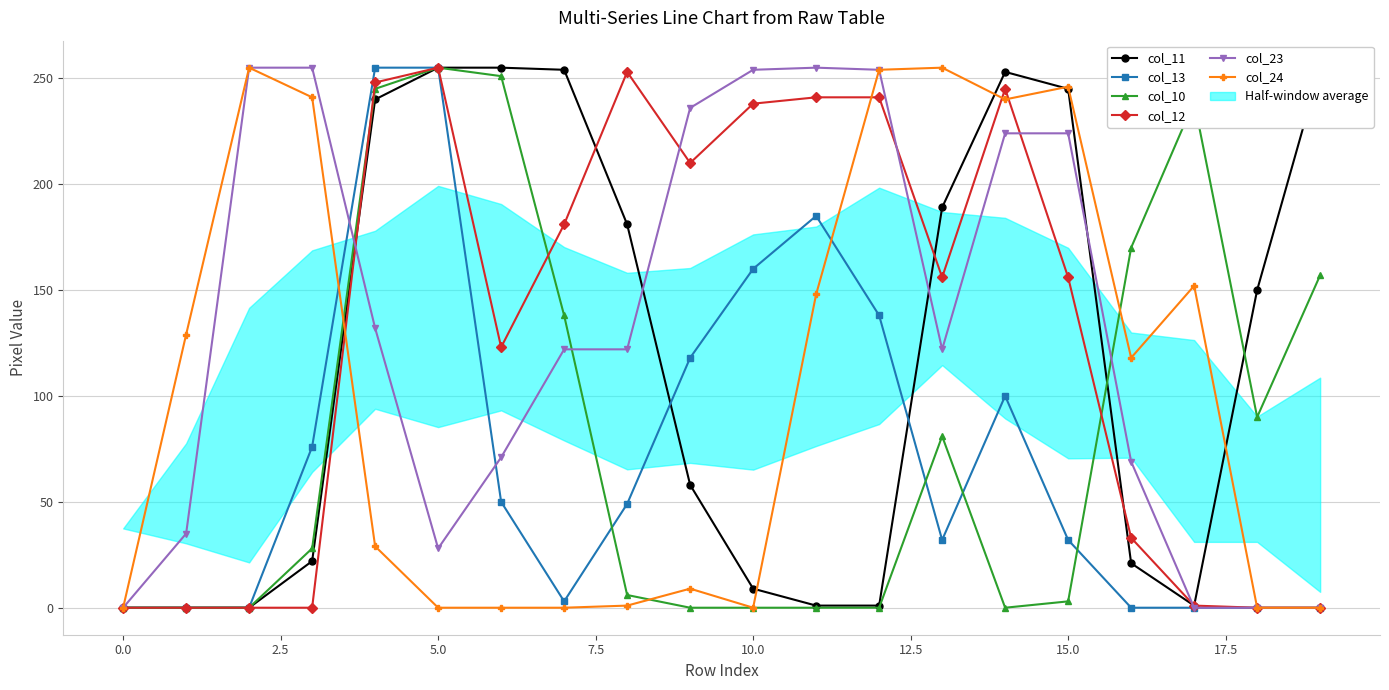

How many intersections are there between col_11 and col_23?

5